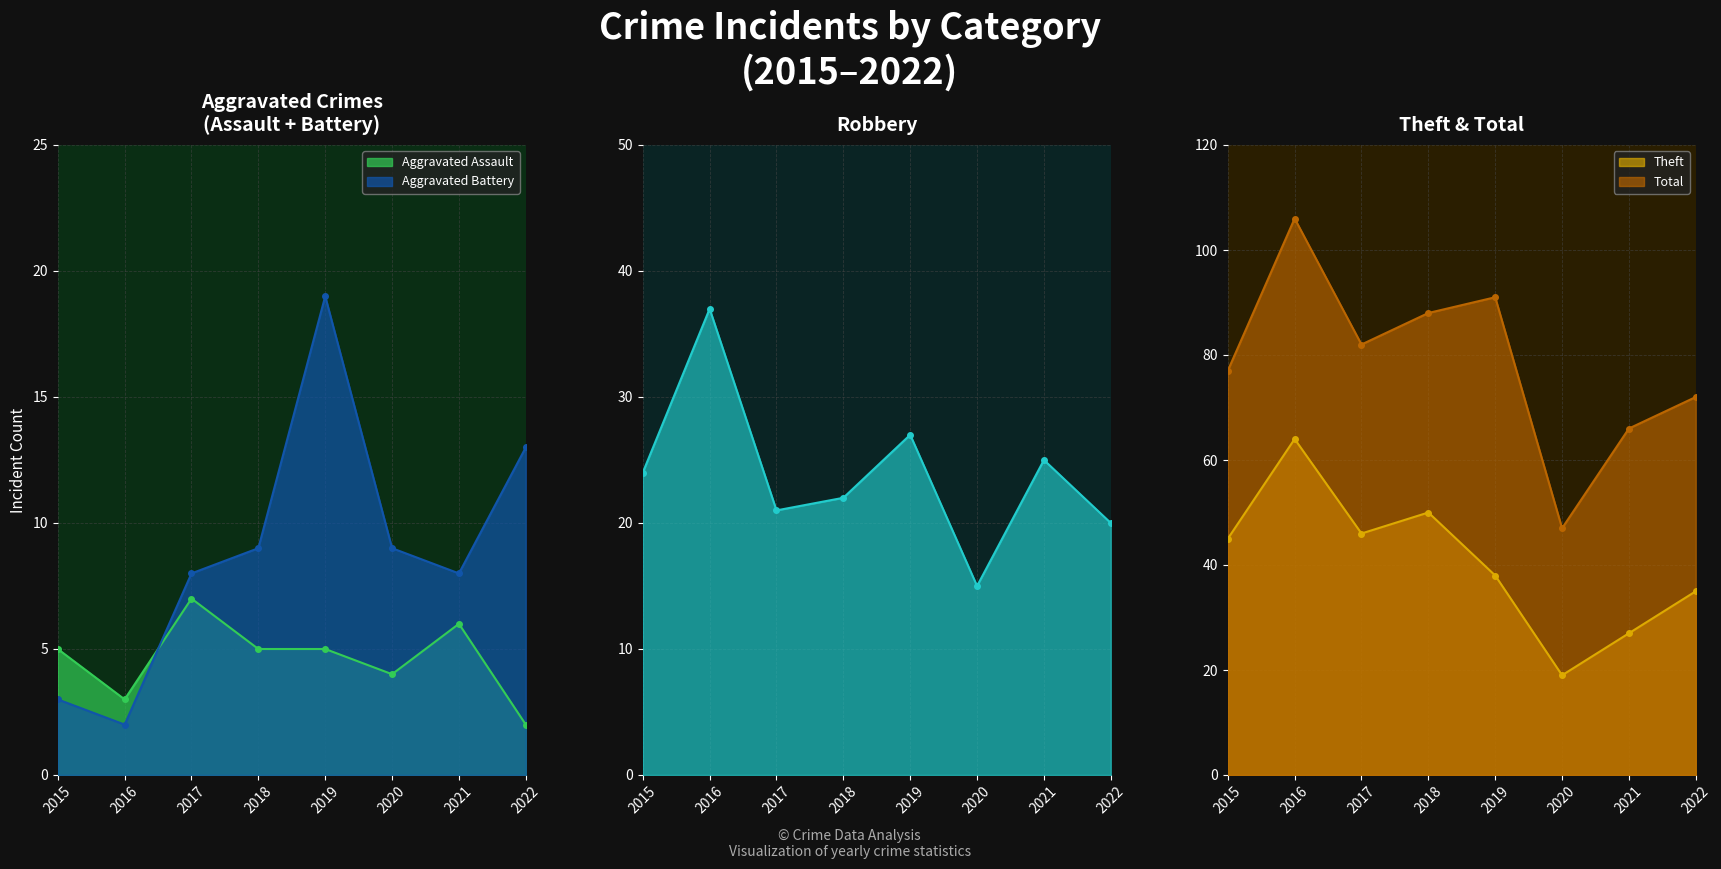

Where is the first local minimum for Aggravated Battery?

2016